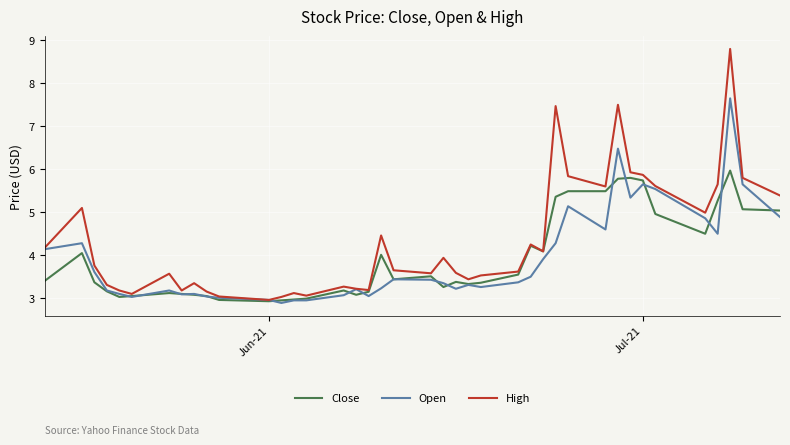

List the series in order of their peak value, lowest first.

Close, Open, High